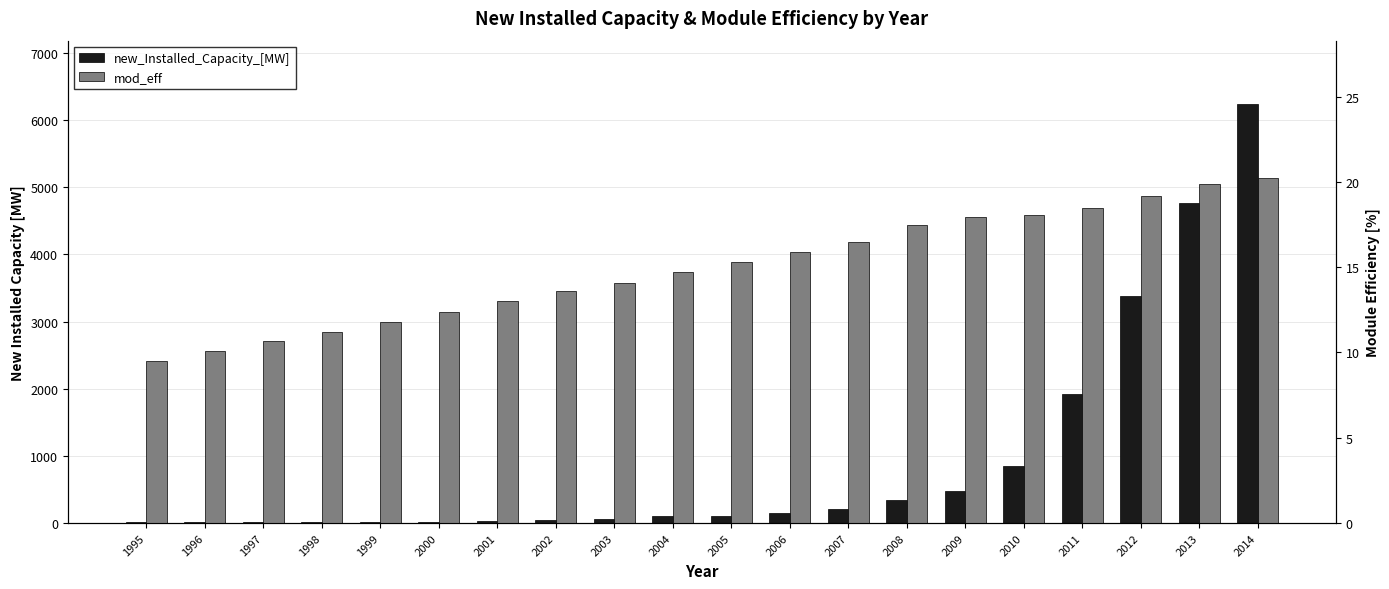

What are all the series names shown in the legend?

new_Installed_Capacity_[MW], mod_eff